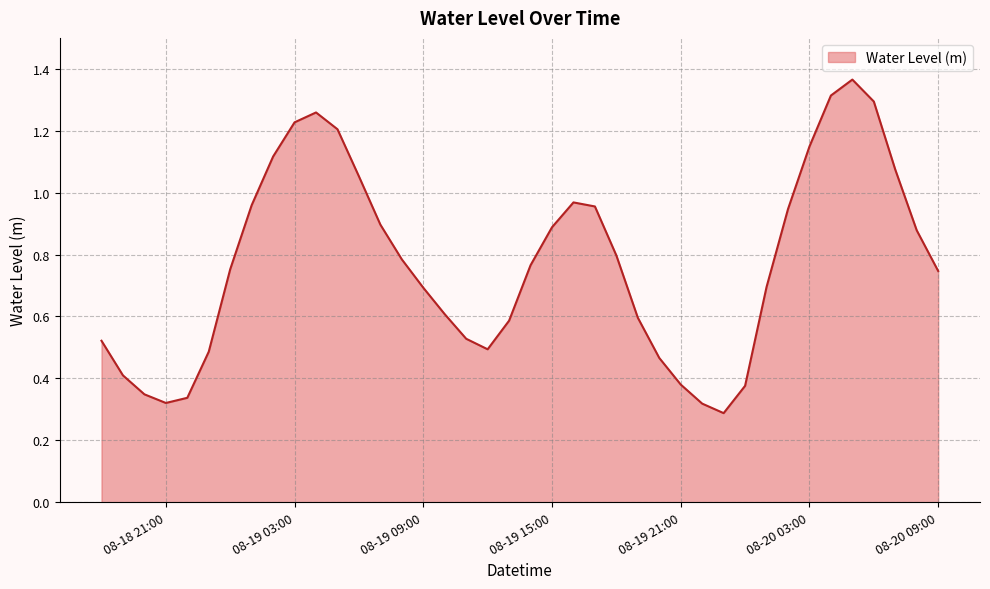

Does the chart have visible grid lines?

Yes